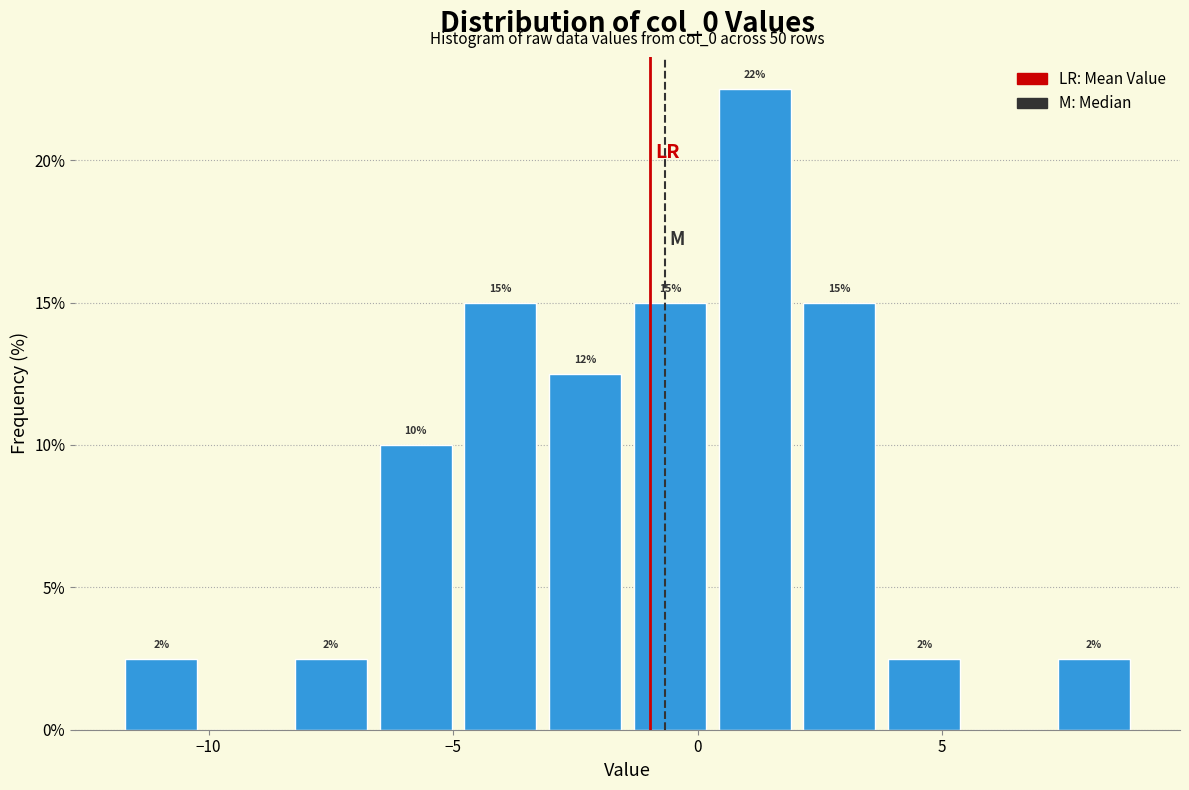

Around what value on the x-axis is the tallest bar? Give the approximate position of its centre, as read against the axis.

1.0